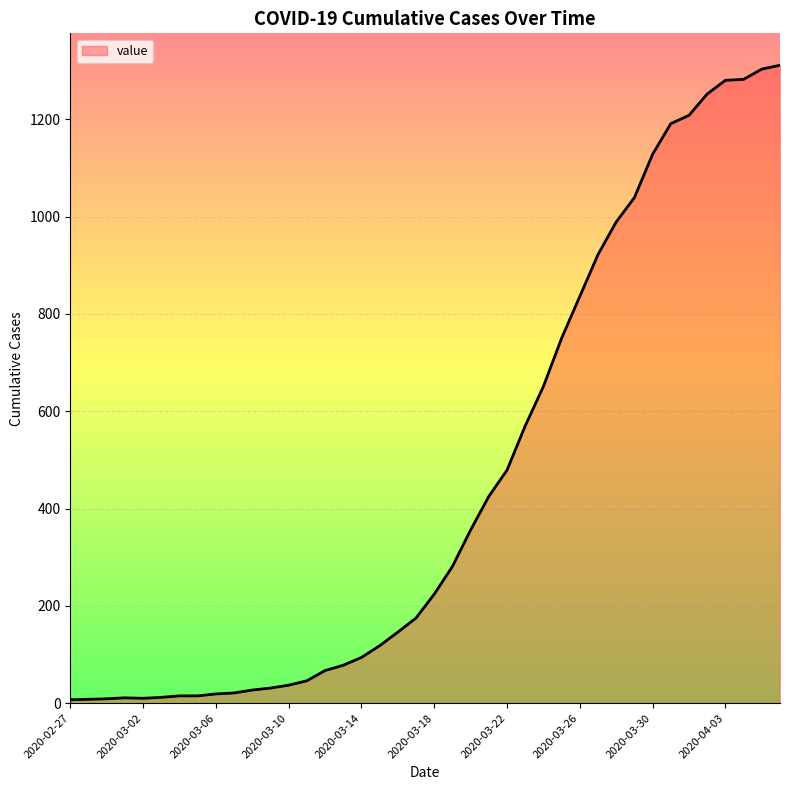

What is the difference between the maximum and minimum values?

1304